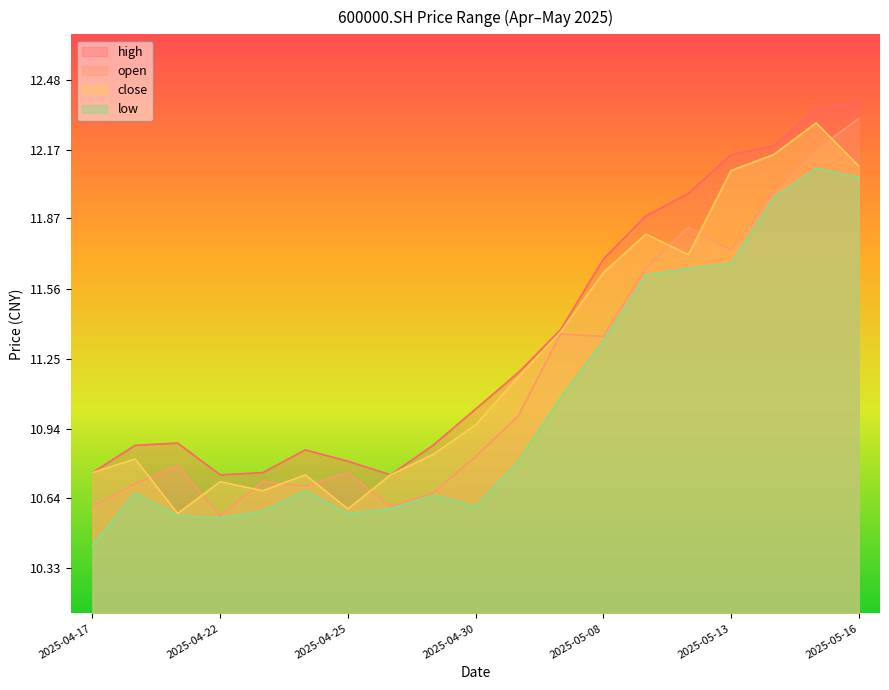

Count the number of categories in the chart.

19